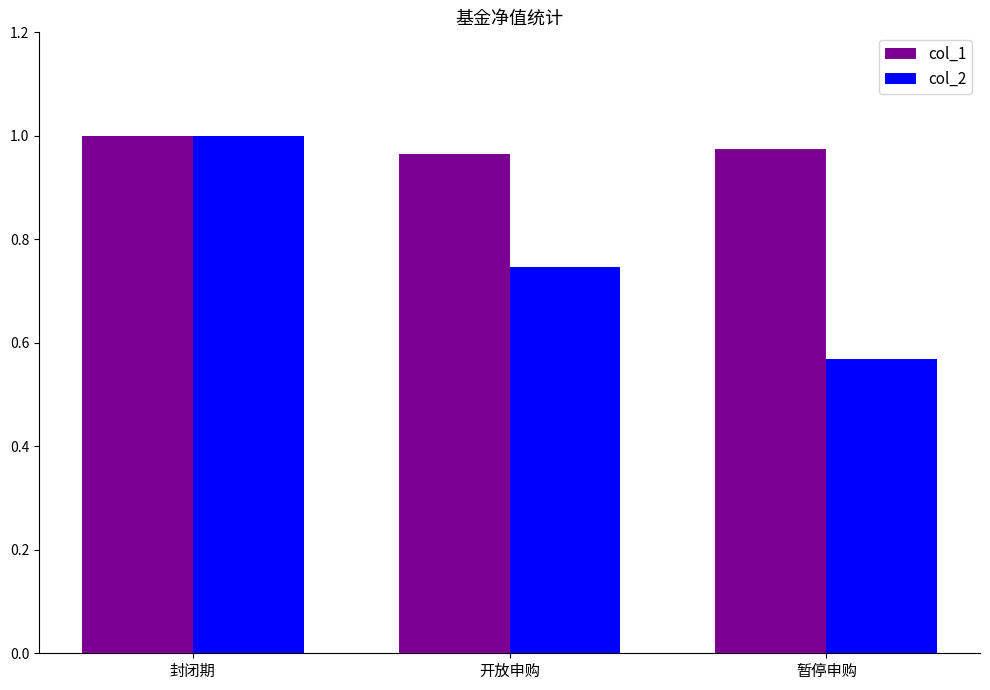

The col_1 series shows 1.0 at 暂停申购. True or false?

True